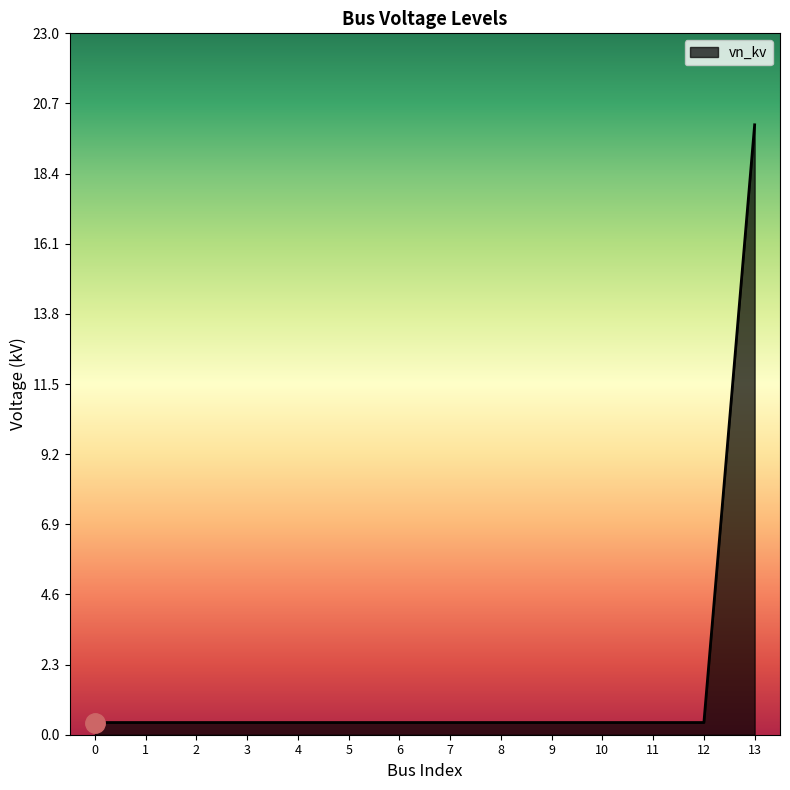

Which category has the highest value across all series?

13